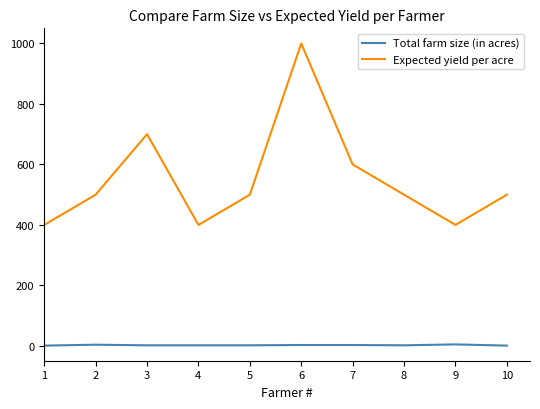

True or false: Expected yield per acre has a value of 533 at 1.

False